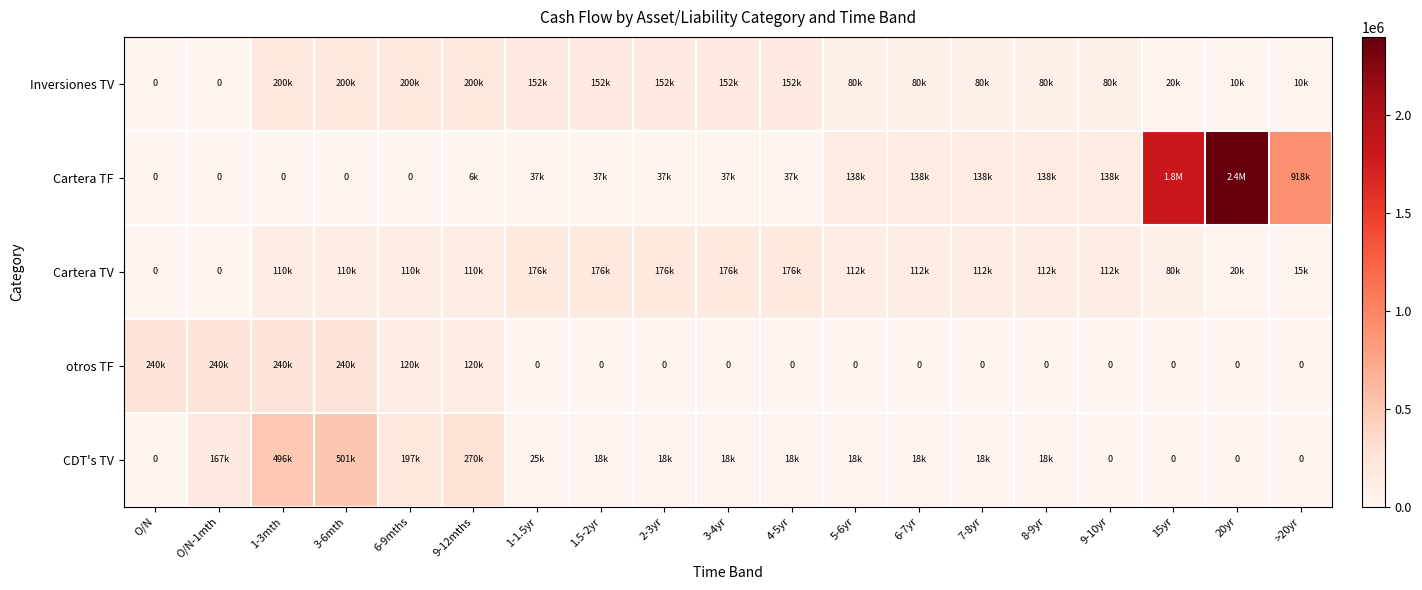

List the labels in order of Cartera TF value, smallest first.

O/N, O/N-1mth, 1-3mth, 3-6mth, 6-9mths, 9-12mths, 1-1.5yr, 1.5-2yr, 2-3yr, 3-4yr, 4-5yr, 5-6yr, 6-7yr, 7-8yr, 8-9yr, 9-10yr, >20yr, 15yr, 20yr